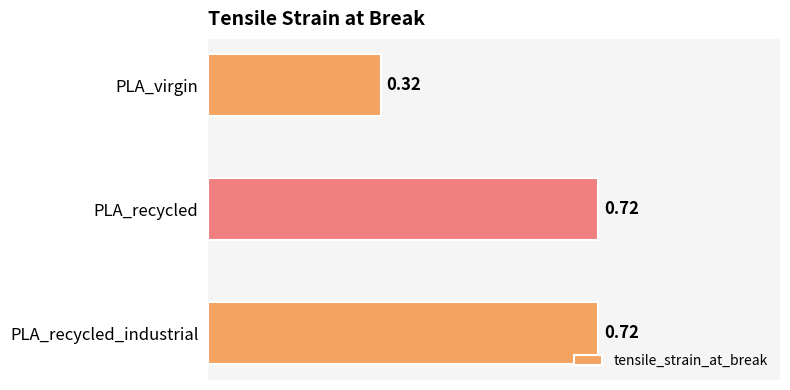

What is the change in value from PLA_virgin to PLA_recycled_industrial?

+0.4